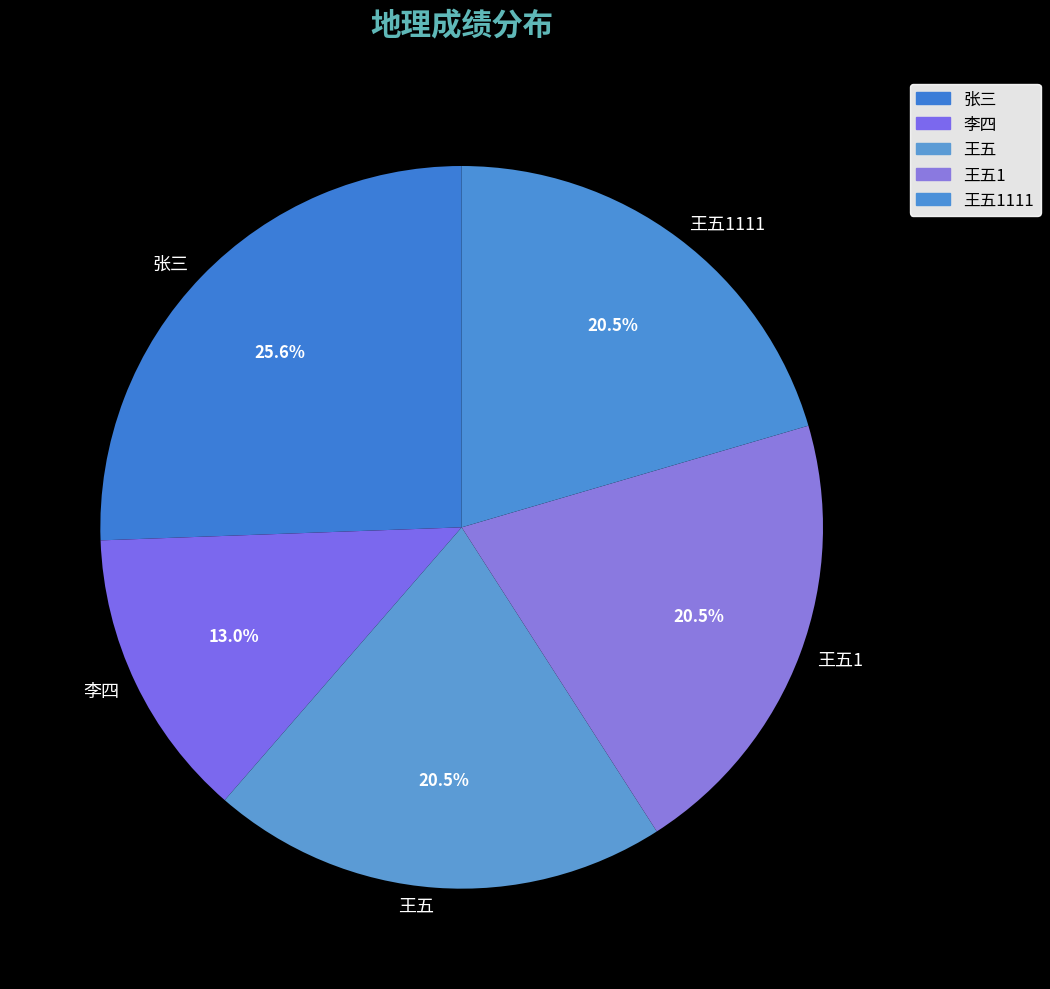

To the nearest percent, what is the combined percentage of 张三 and 王五1111?

46%